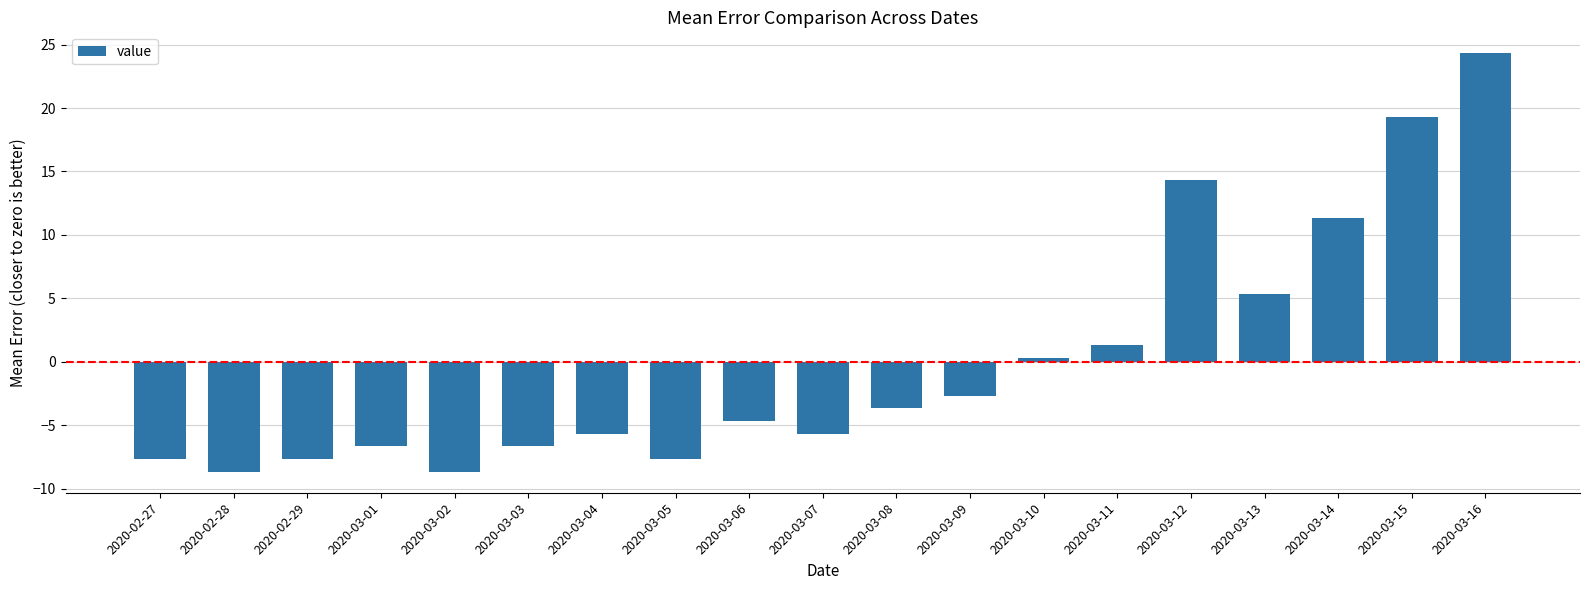

What is the difference between the values at 2020-03-12 and 2020-03-01?

21.0